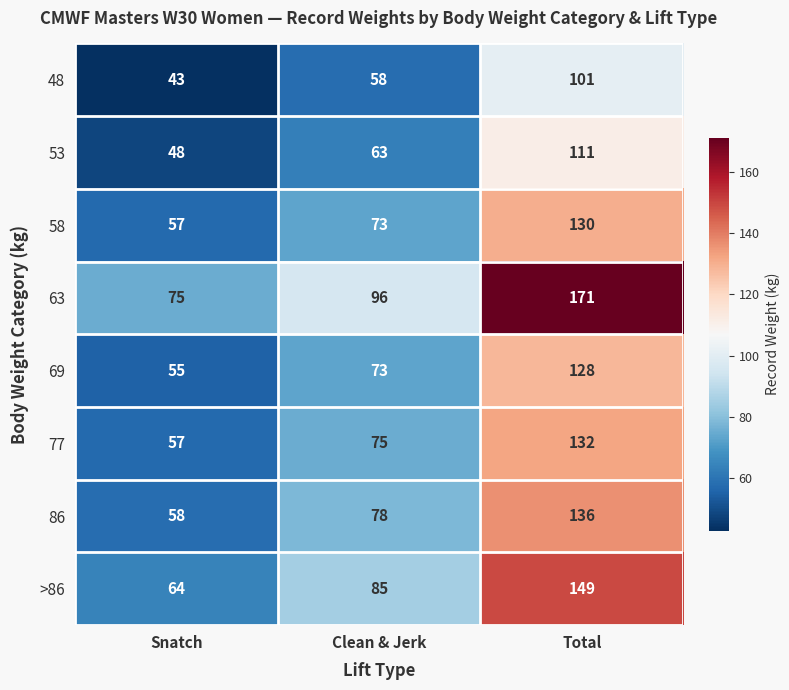

Which series has the largest range (max minus min)?

63